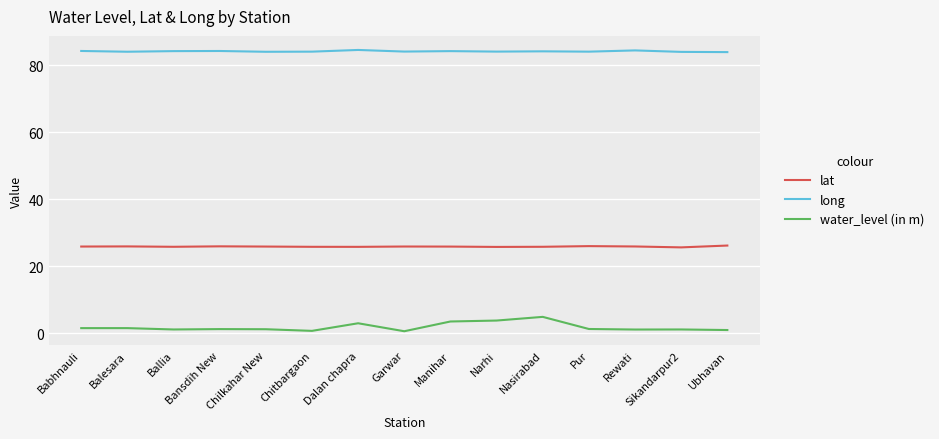

What is the average value of the water_level (in m) series?

1.8